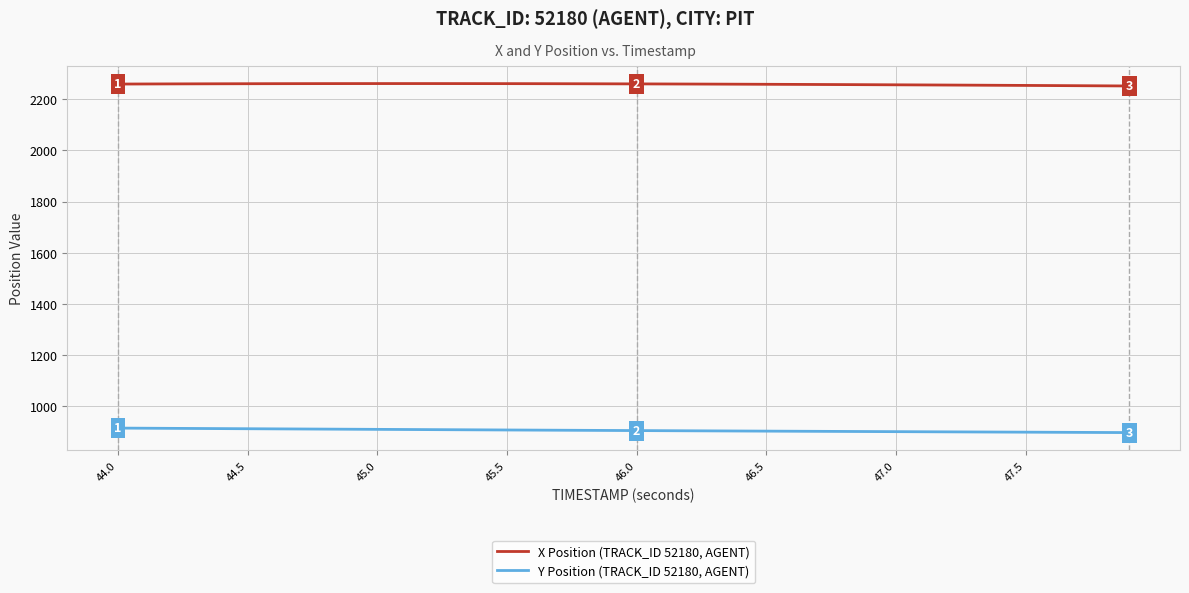

What are all the series names shown in the legend?

X Position (TRACK_ID 52180, AGENT), Y Position (TRACK_ID 52180, AGENT)